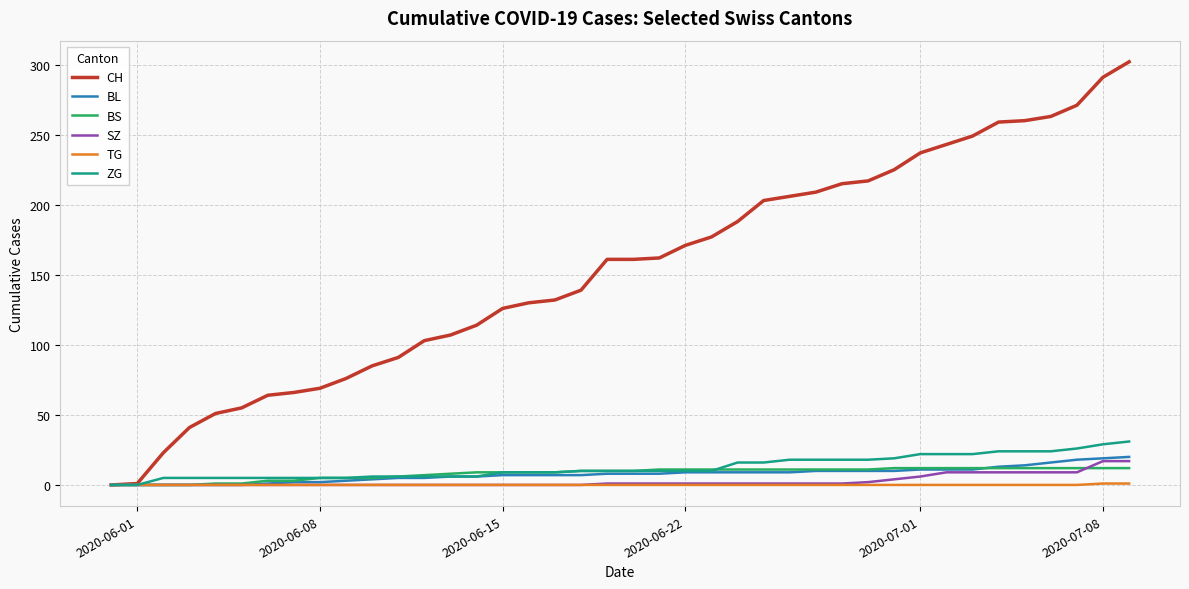

Which series has the largest total across all categories?

CH